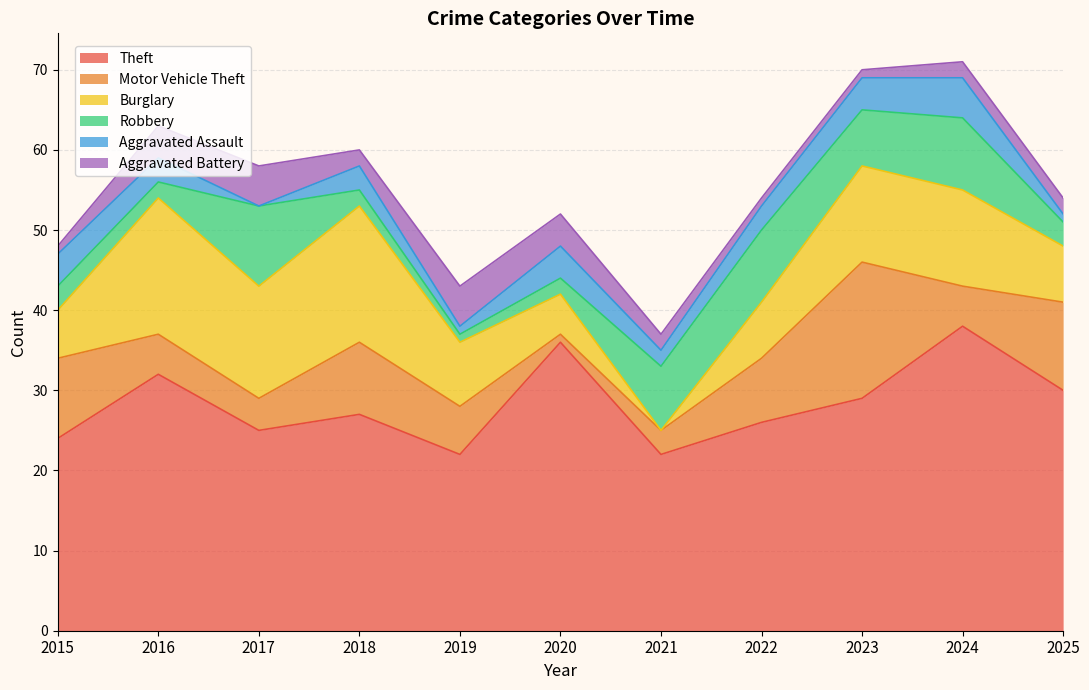

What is the difference between the highest and lowest values at 2023?

28